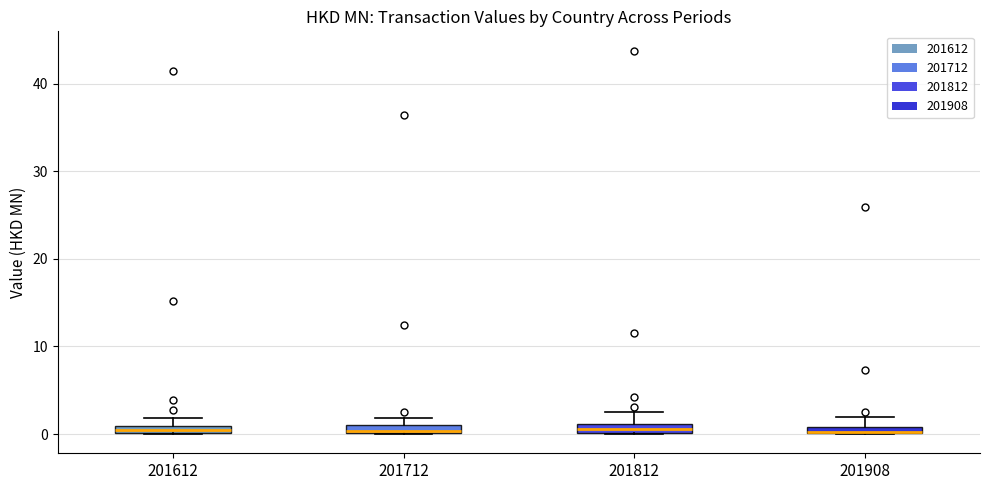

Where is the upper edge of the box at x = 201712 on the y-axis? The values are not printed on the chart, so give them approximately, as read against the axis.

1